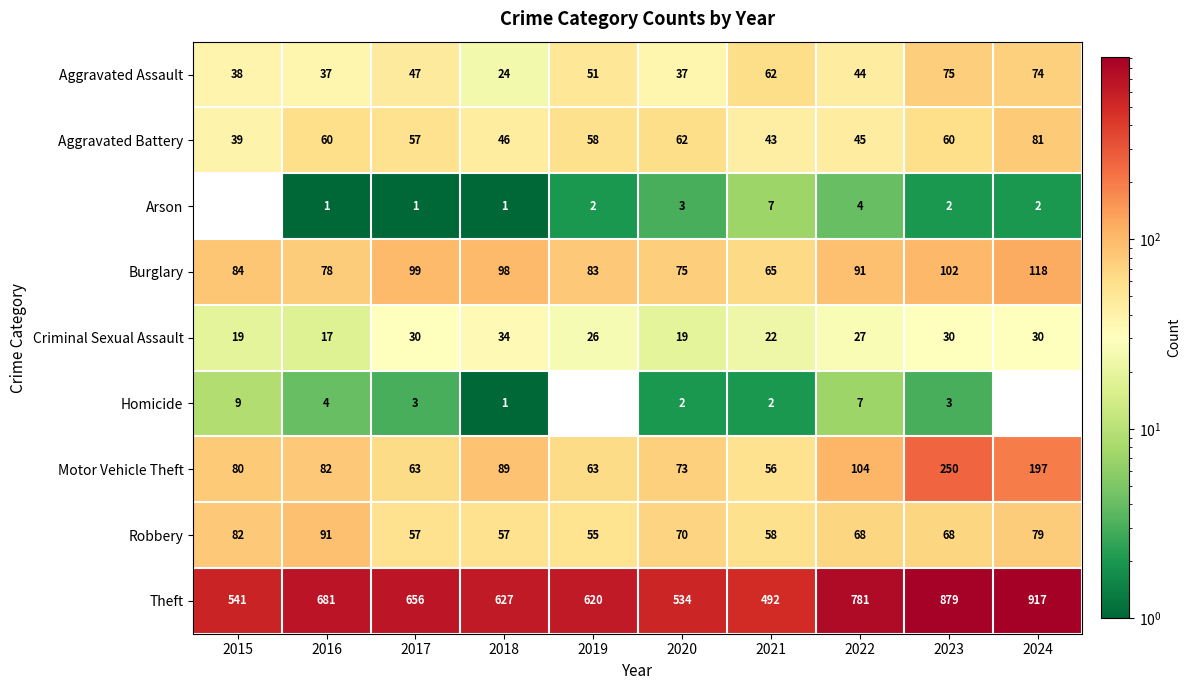

Rank the series at 2016 from lowest to highest value.

Arson, Homicide, Criminal Sexual Assault, Aggravated Assault, Aggravated Battery, Burglary, Motor Vehicle Theft, Robbery, Theft